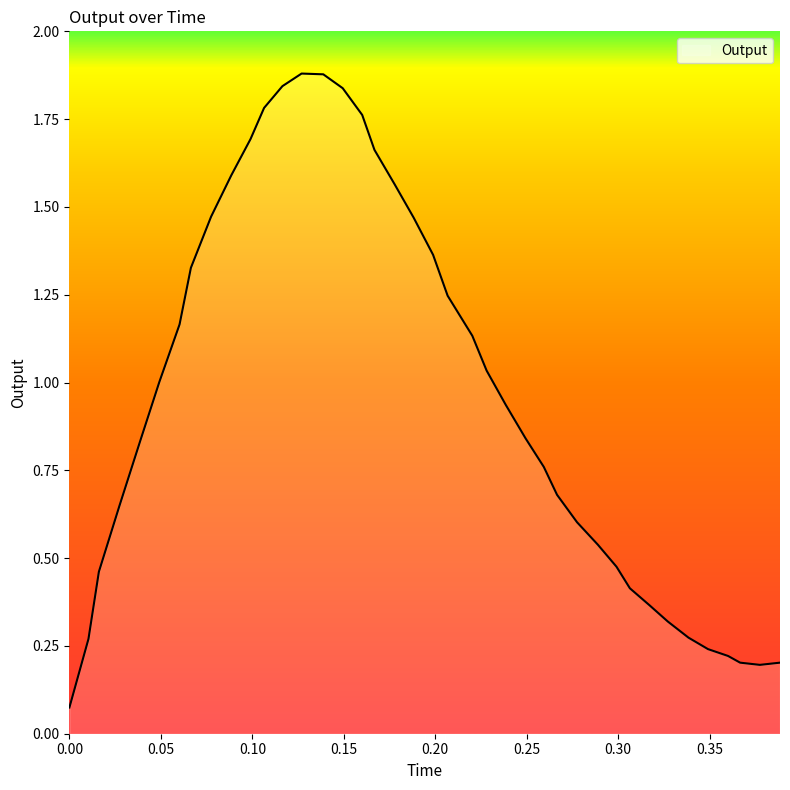

How many interior local valleys (lower than both neighbors) does the data have?

1